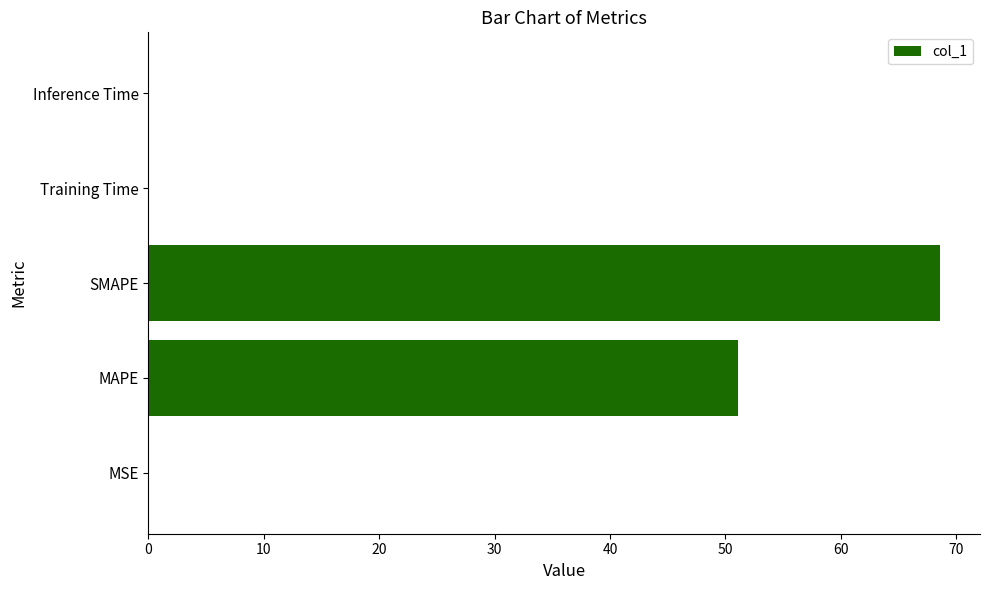

The value at SMAPE is 68.6. True or false?

True